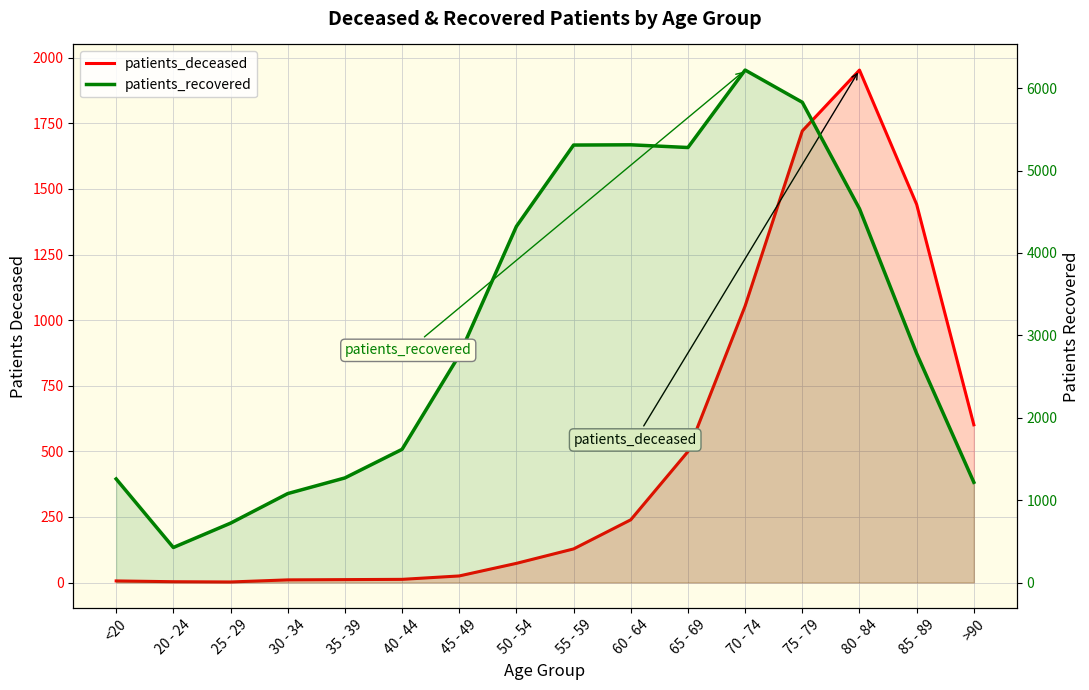

How many interior local peaks does the patients_deceased series have?

1